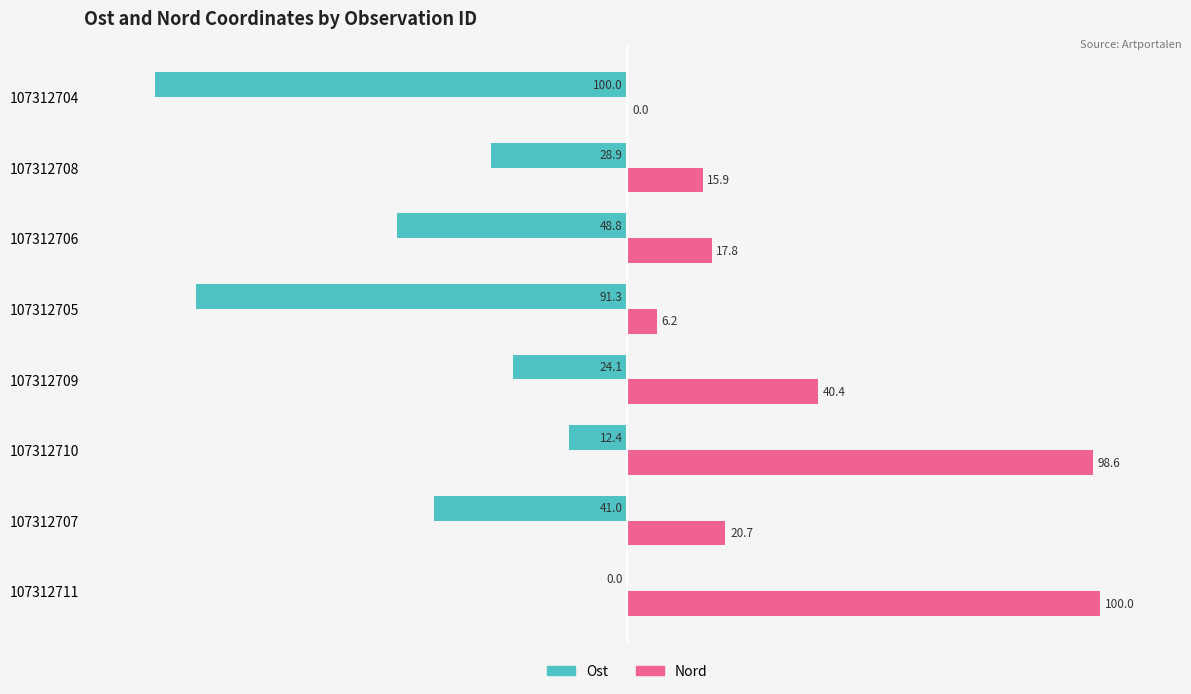

At which category is the sum across all series the highest?

107312711